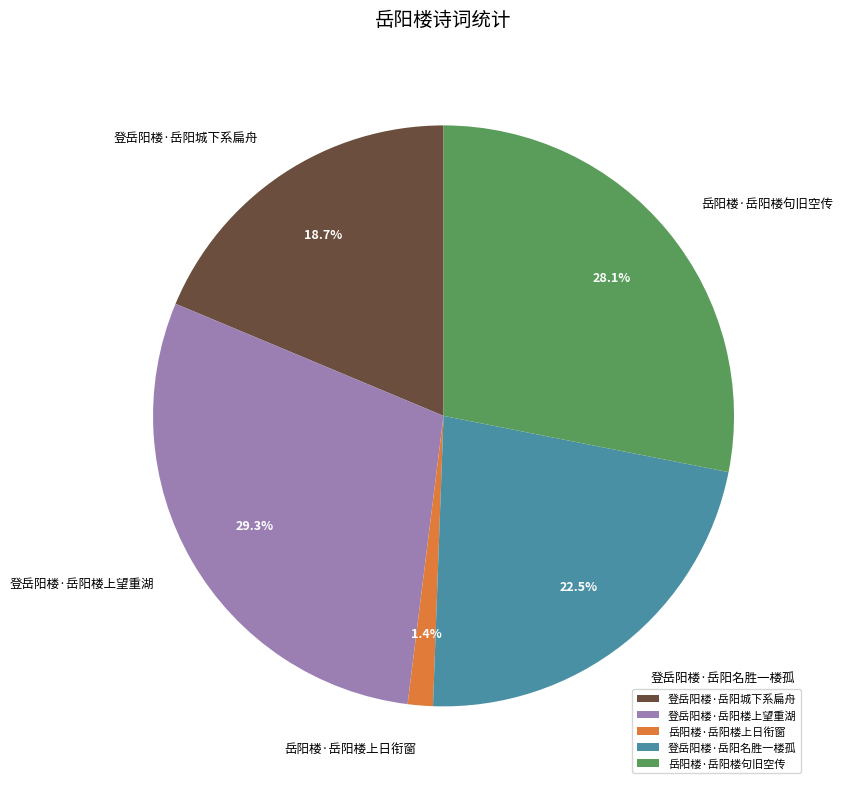

True or false: 登岳阳楼·岳阳城下系扁舟 accounts for 19% of the total.

True